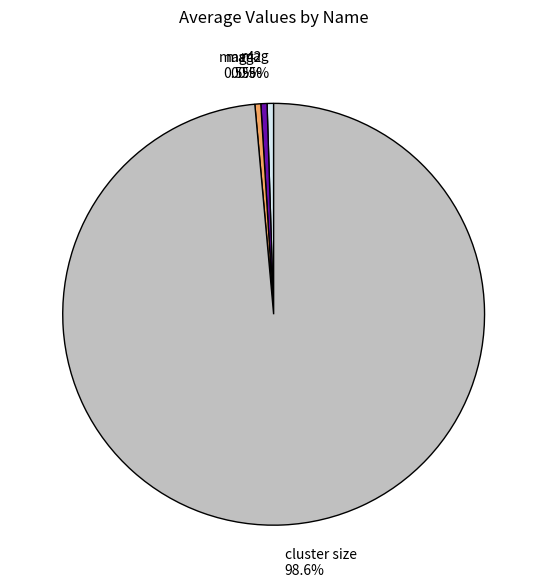

Combined, do mag4 0.5% and mag 0.5% account for over 50%?

No